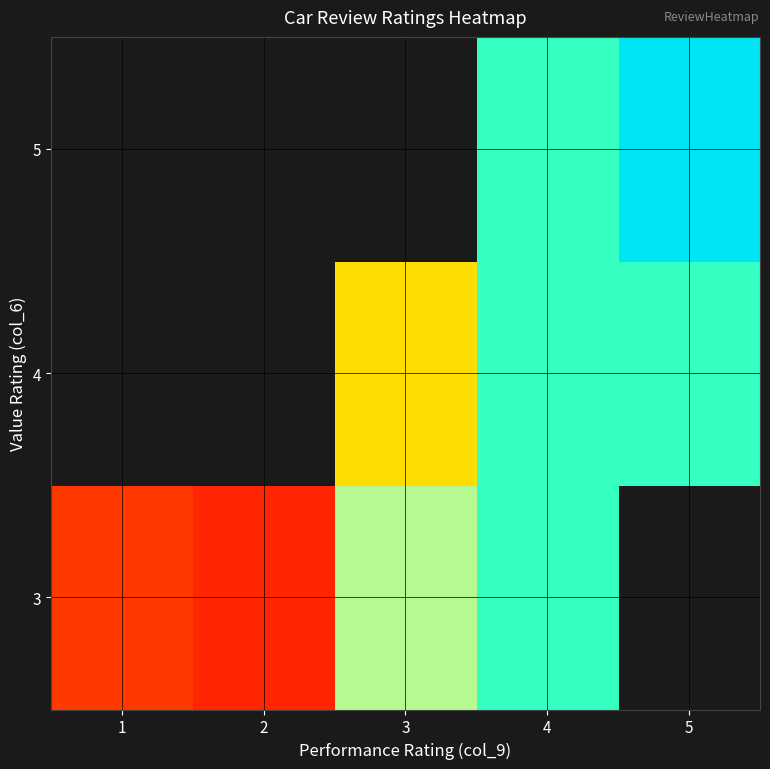

Rank the categories by 5 value from highest to lowest.

5, 1, 2, 3, 4